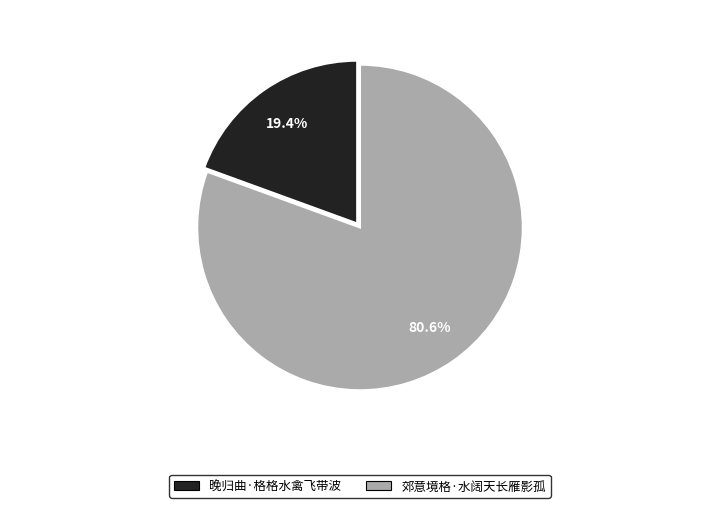

Count the number of slices in the pie.

2